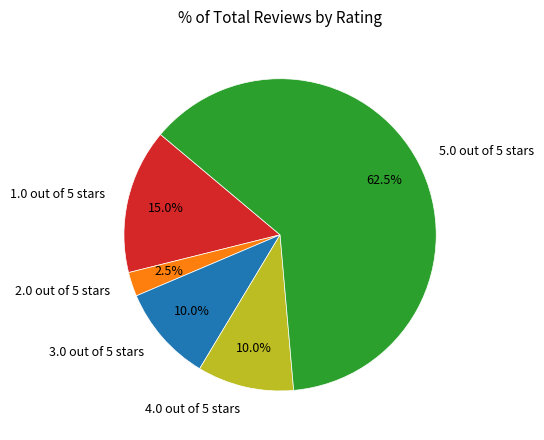

Which category has the smallest portion of the pie?

2.0 out of 5 stars